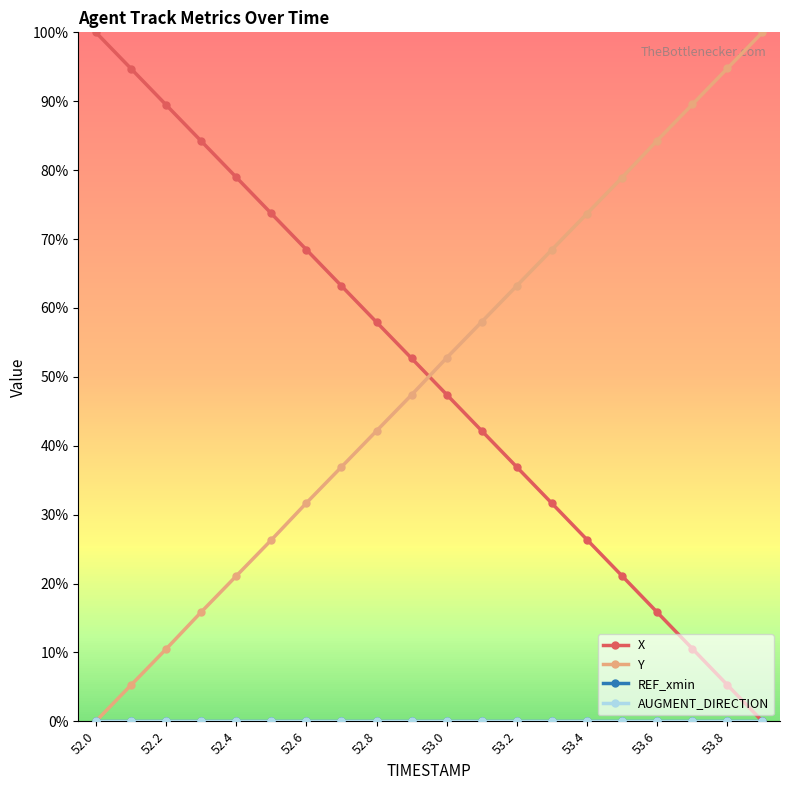

At which label does AUGMENT_DIRECTION reach its peak?

52.0